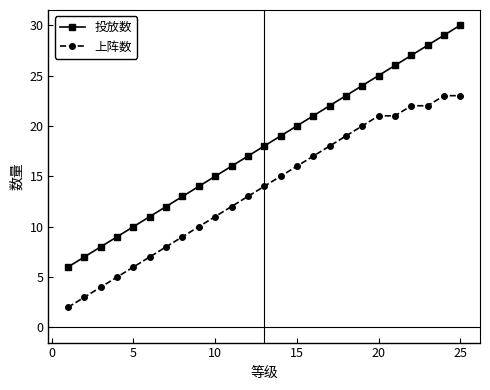

Does the chart have visible grid lines?

No